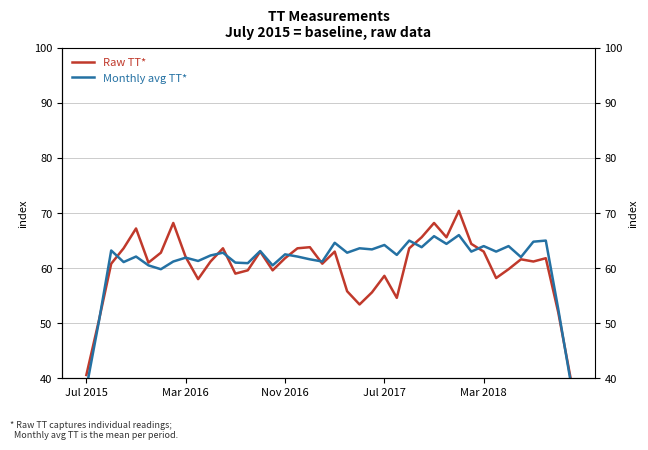

Is it true that Monthly avg TT* equals 65.8 at 28?

True